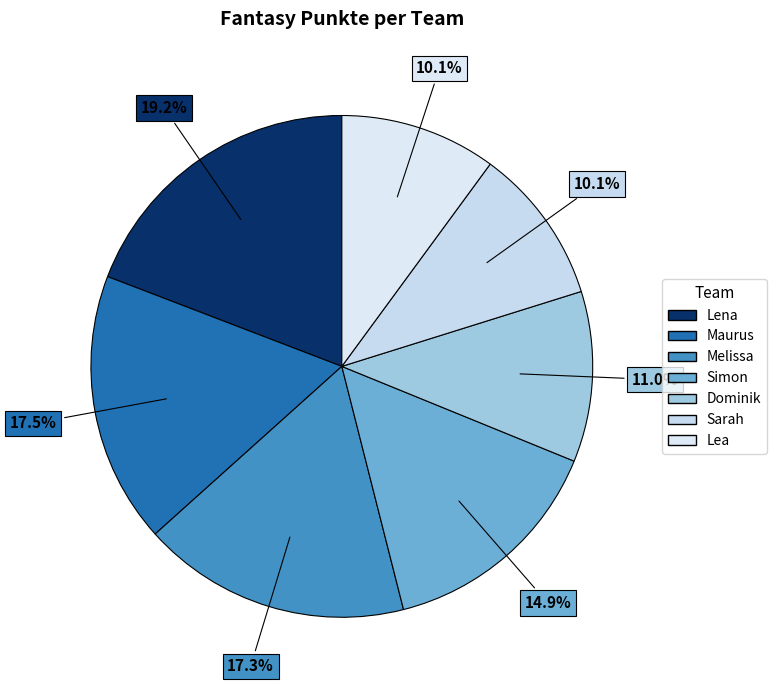

Does Simon account for over 50% of the chart?

No